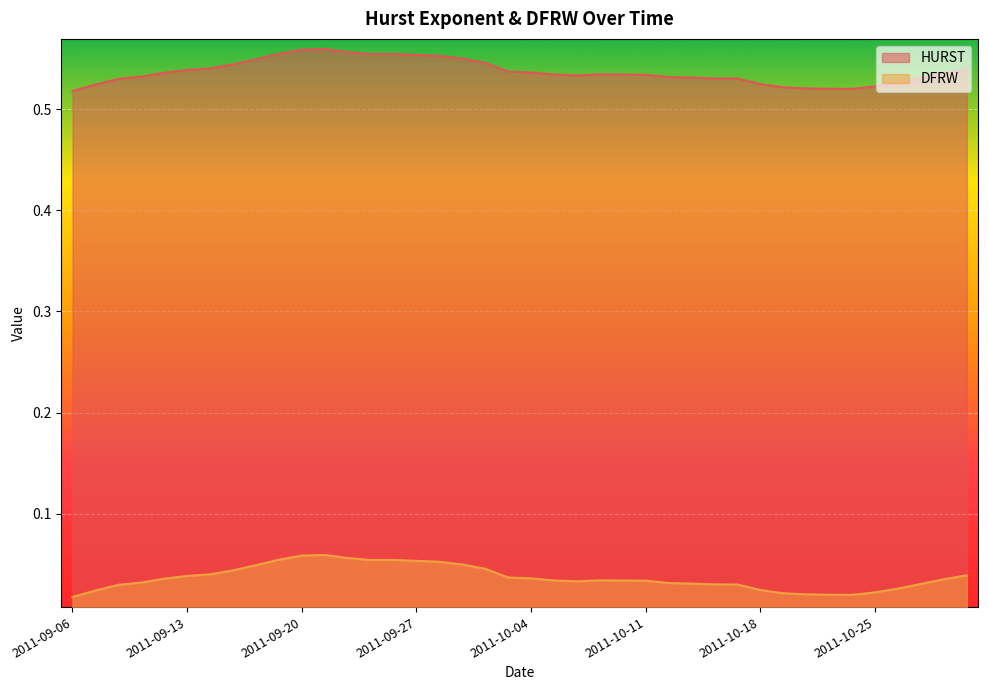

What is the sum of the HURST values at 2011-09-21 and 2011-10-21?

0.1